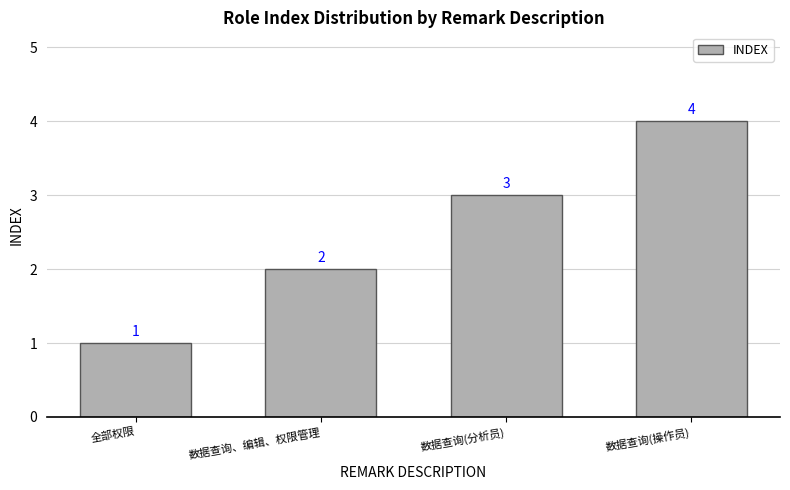

What is the difference between the values at 数据查询(操作员) and 数据查询、编辑、权限管理?

2